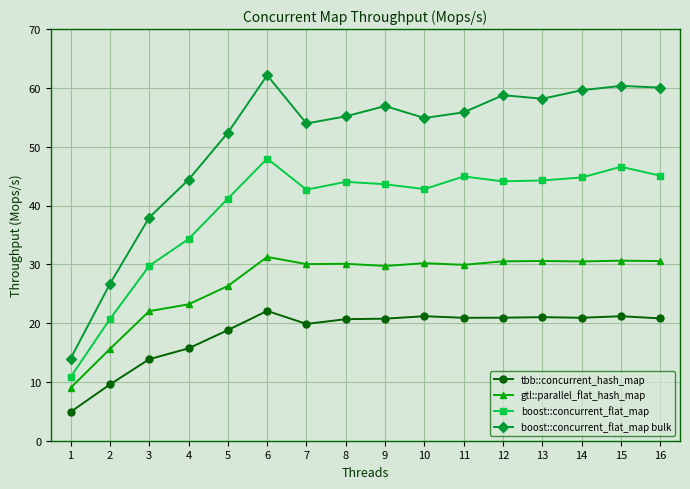

How many values in the boost::concurrent_flat_map series exceed 44?

8